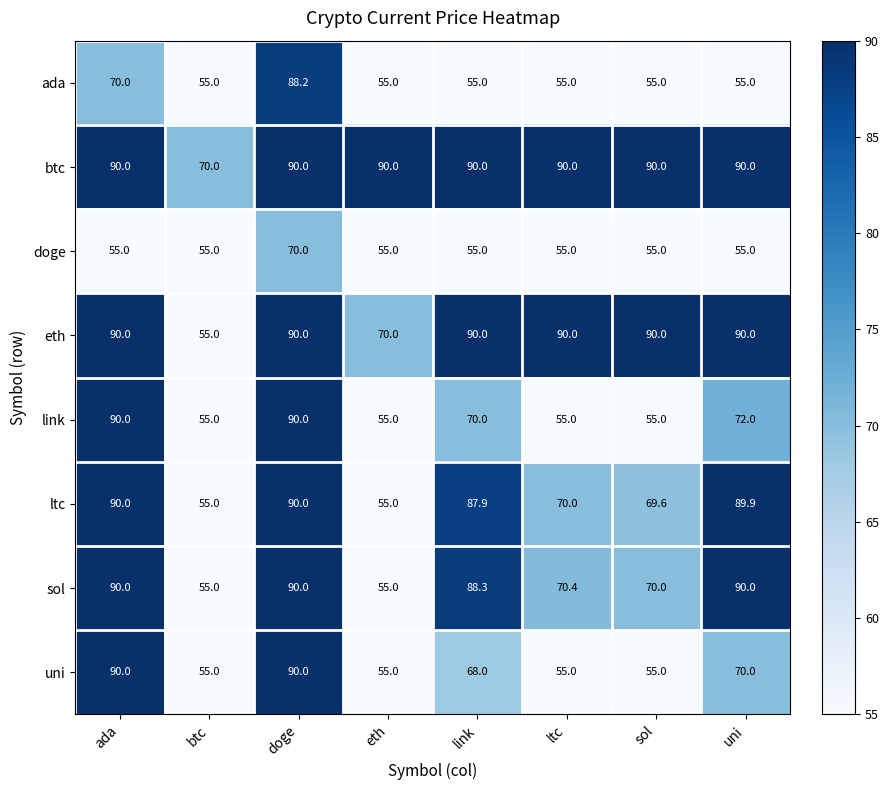

What is the sum of the doge values at sol and uni?

110.0